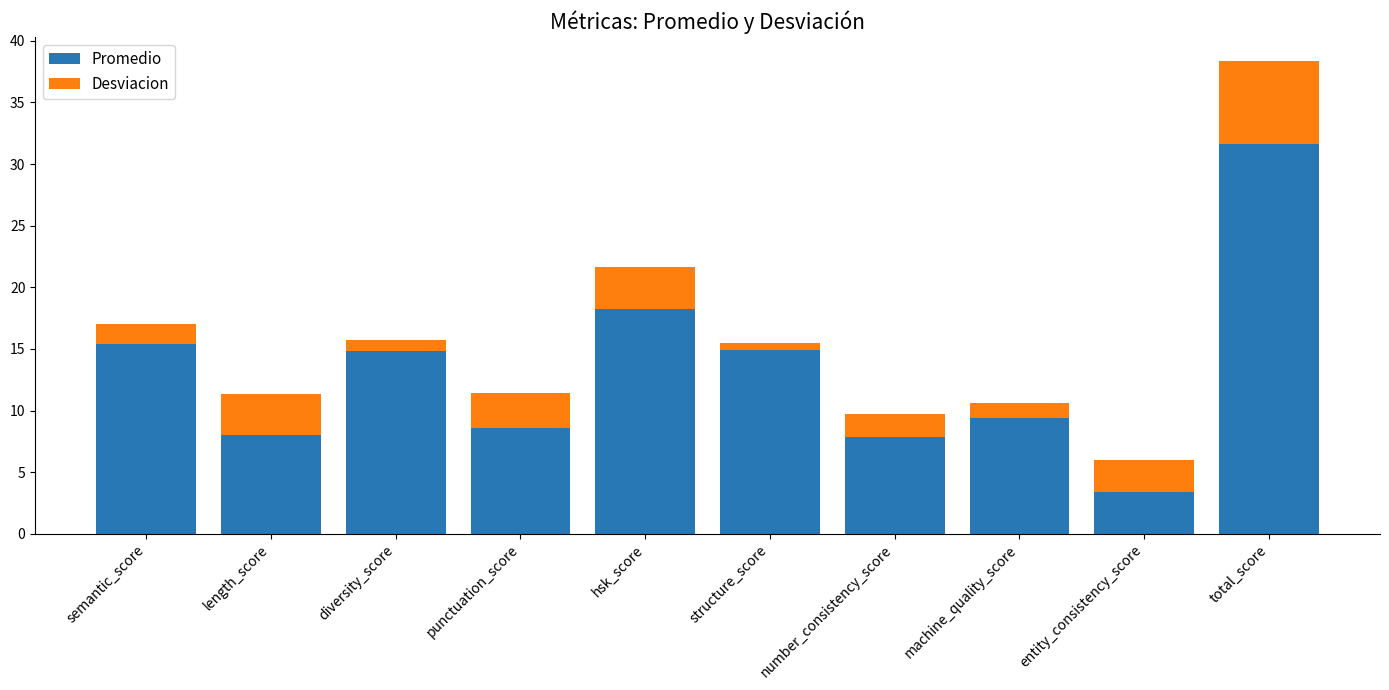

What is the difference between the maximum and second lowest values in the Promedio series?

23.8